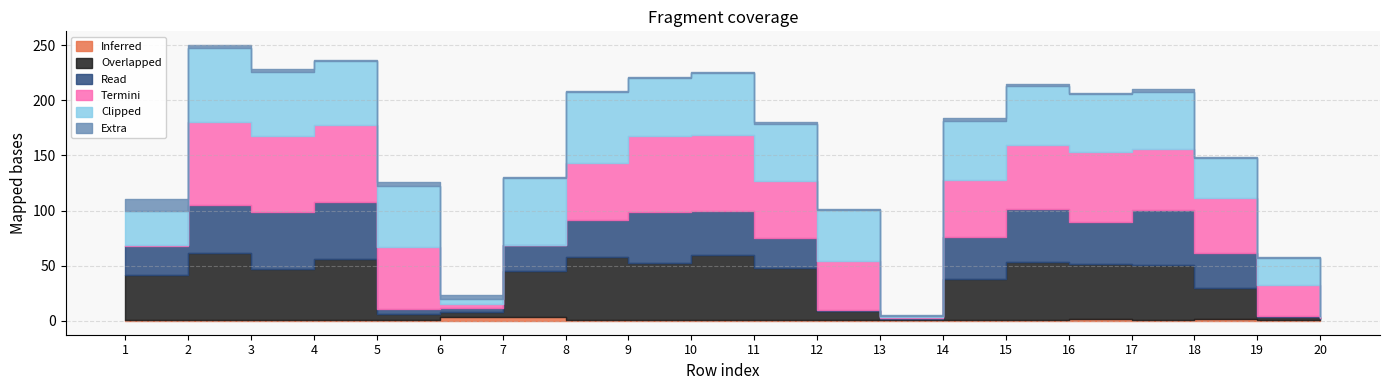

How many series are shown in this chart?

6